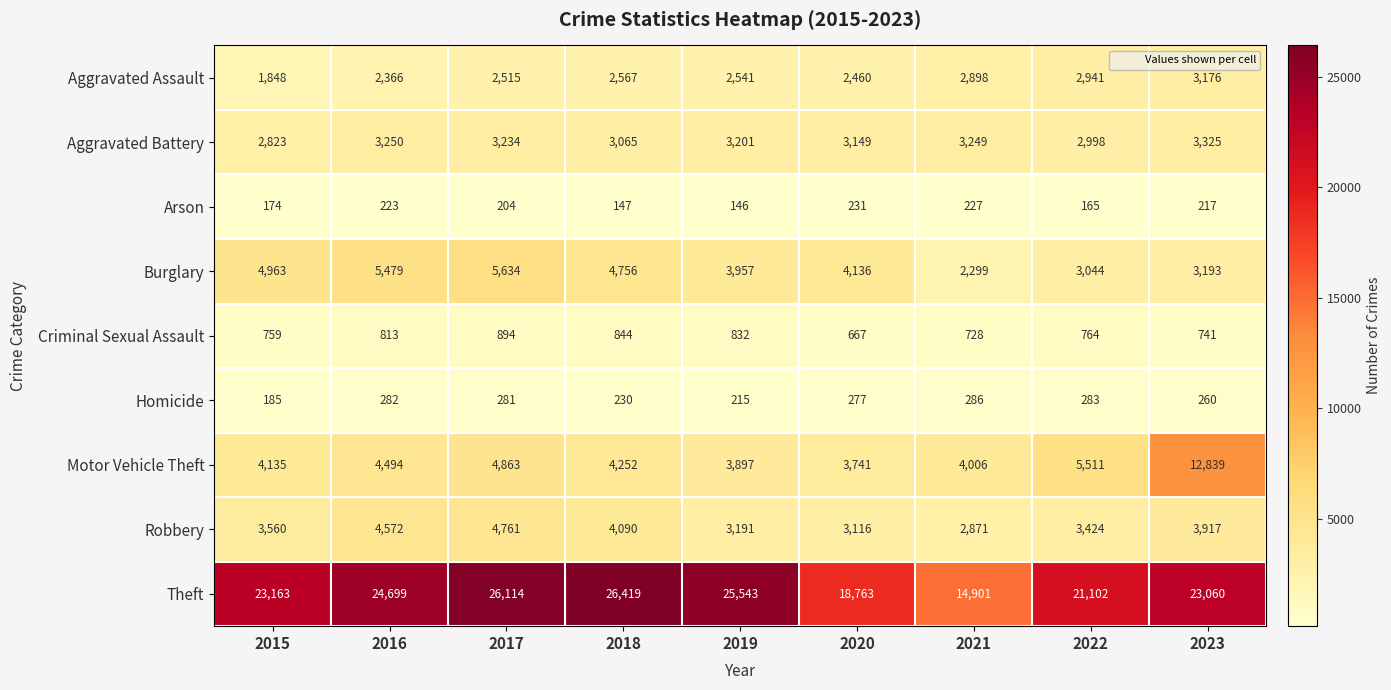

Which series has the widest spread of values?

Theft